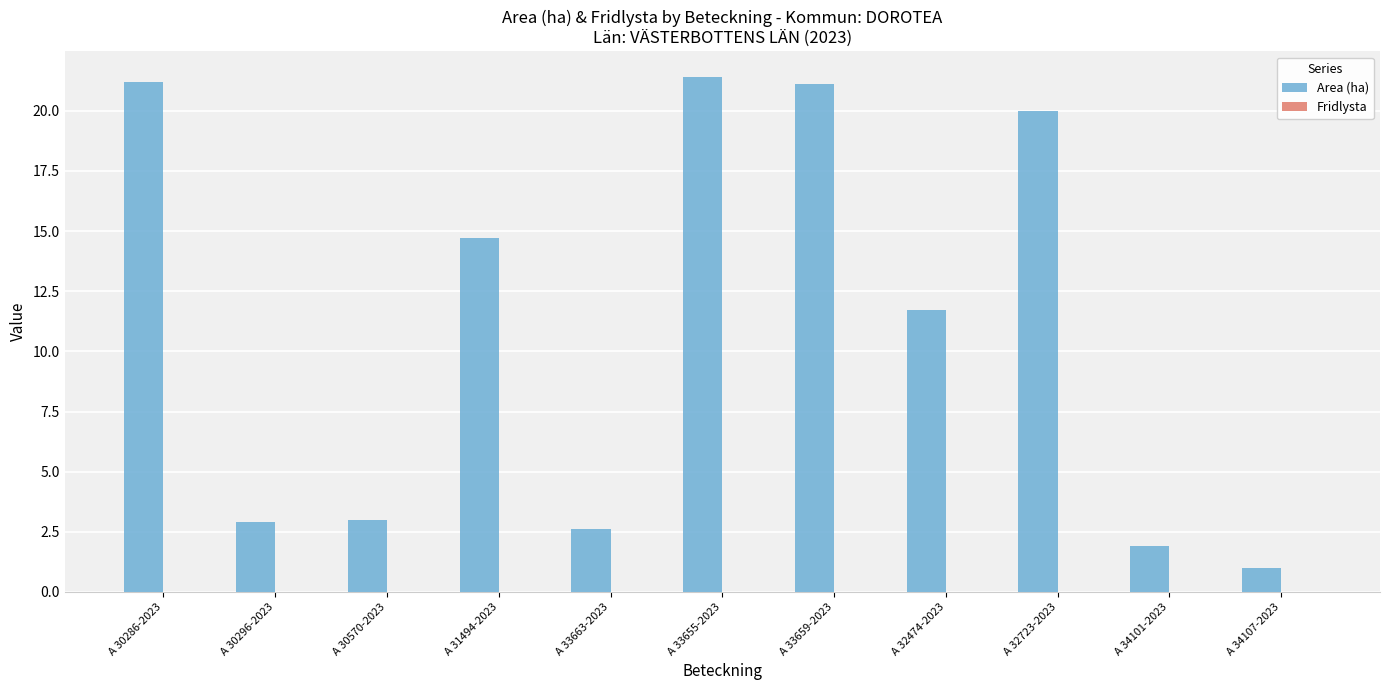

At which label does the data first exceed 11?

A 30286-2023